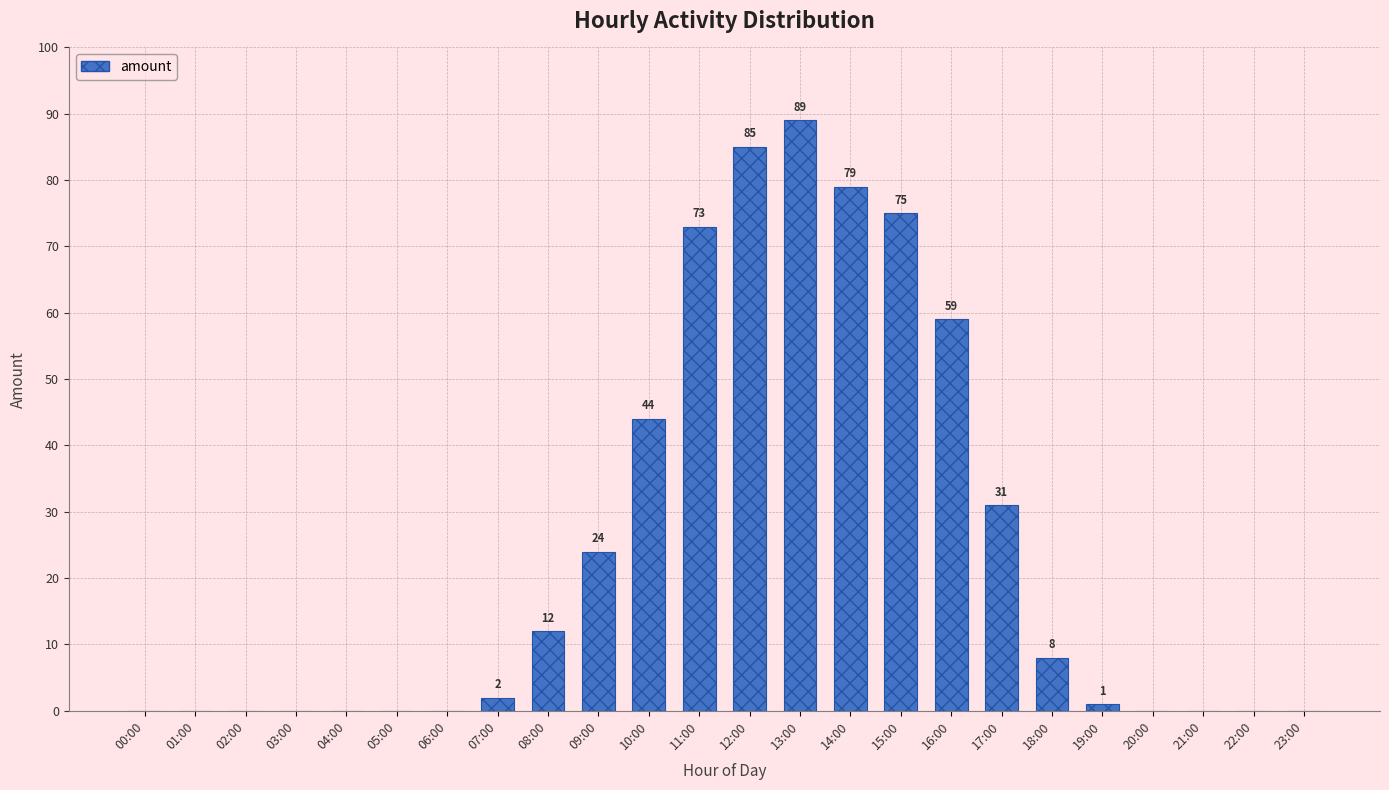

Reading left to right, list all the values displayed in this chart.

00:00=0	01:00=0	02:00=0	03:00=0	04:00=0	05:00=0	06:00=0	07:00=2	08:00=12	09:00=24	10:00=44	11:00=73	12:00=85	13:00=89	14:00=79	15:00=75	16:00=59	17:00=31	18:00=8	19:00=1	20:00=0	21:00=0	22:00=0	23:00=0